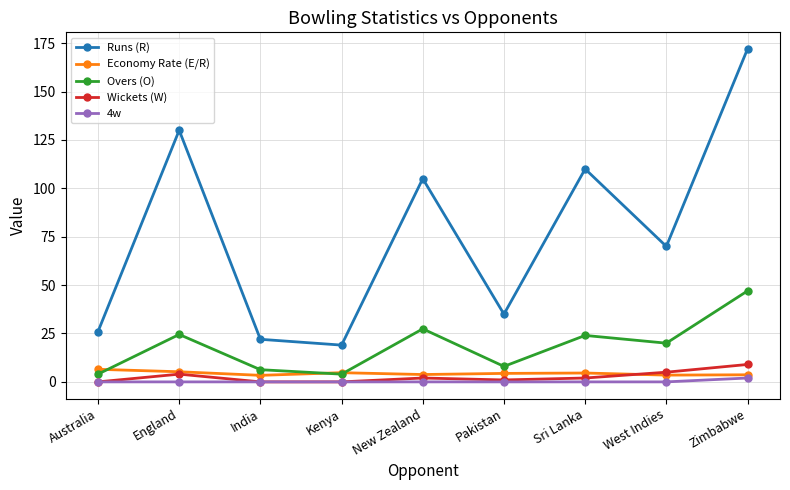

What is the difference between the highest and lowest values at Pakistan?

35.0